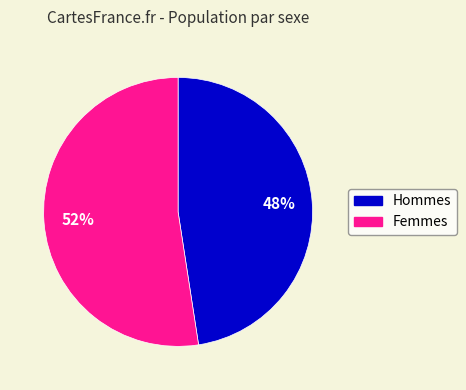

Does Hommes account for over 50% of the chart?

No